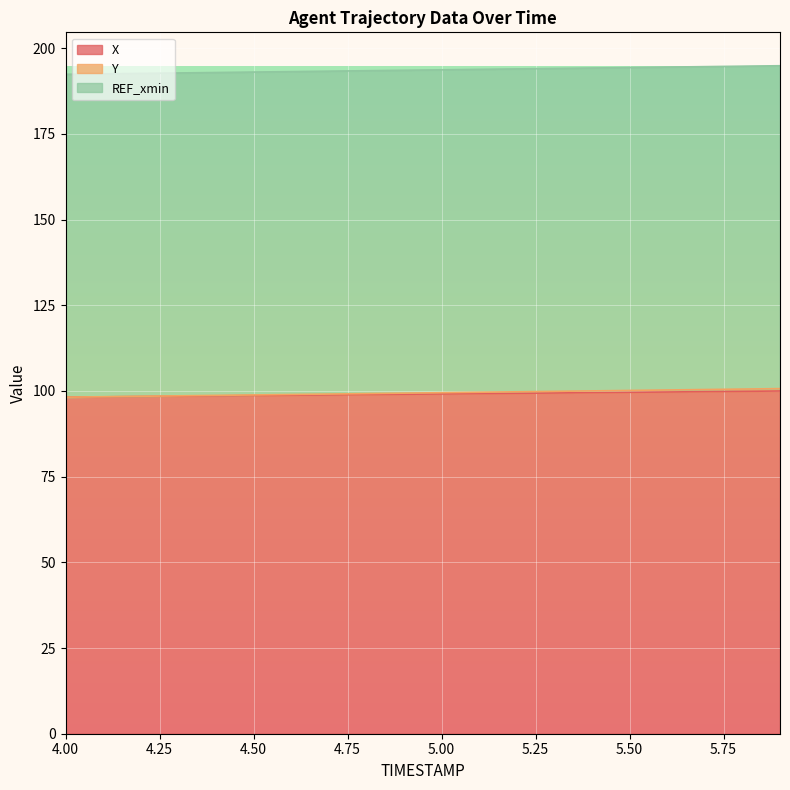

What is the minimum value for X?

98.2